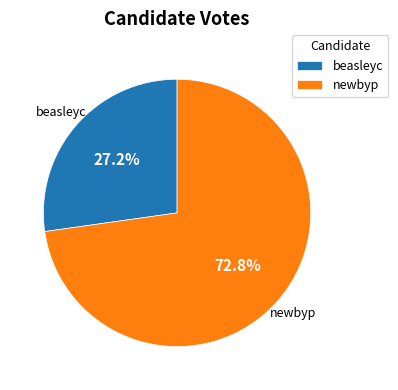

Between beasleyc and newbyp, which is larger?

newbyp